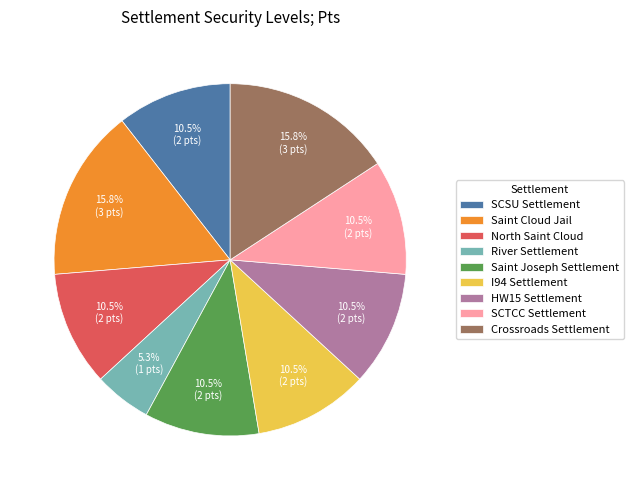

Count the number of slices in the pie.

9